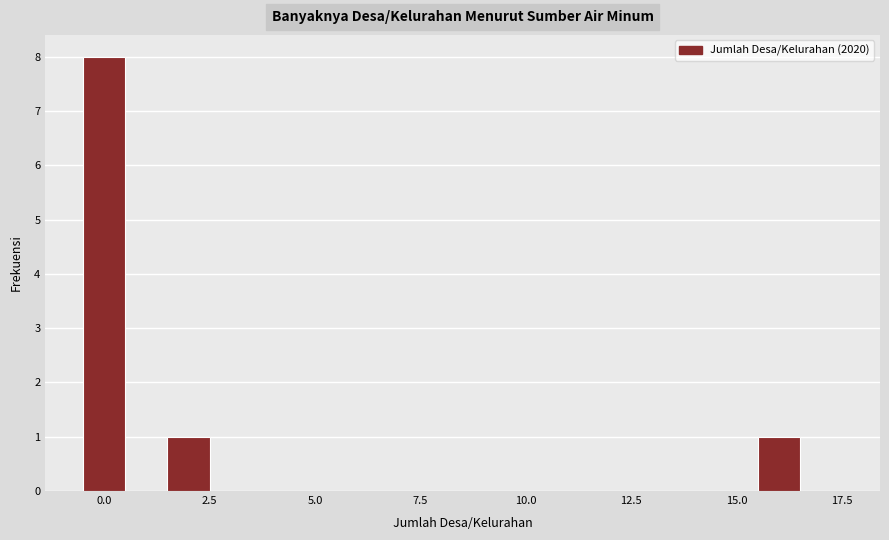

Read against the x-axis, roughly where is the centre of the tallest bar?

0.0